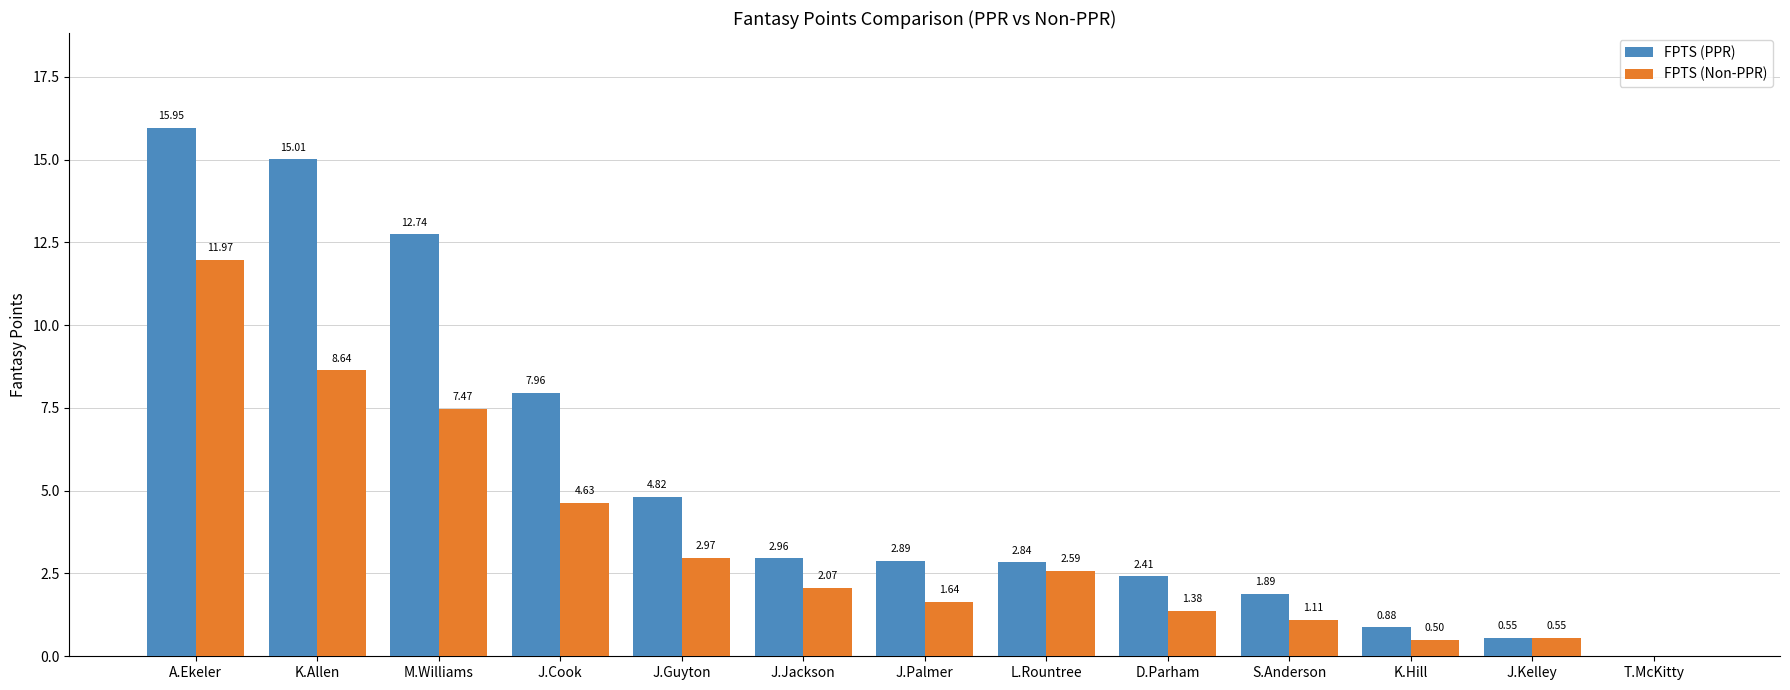

Where does the FPTS (PPR) series first go above 2?

A.Ekeler